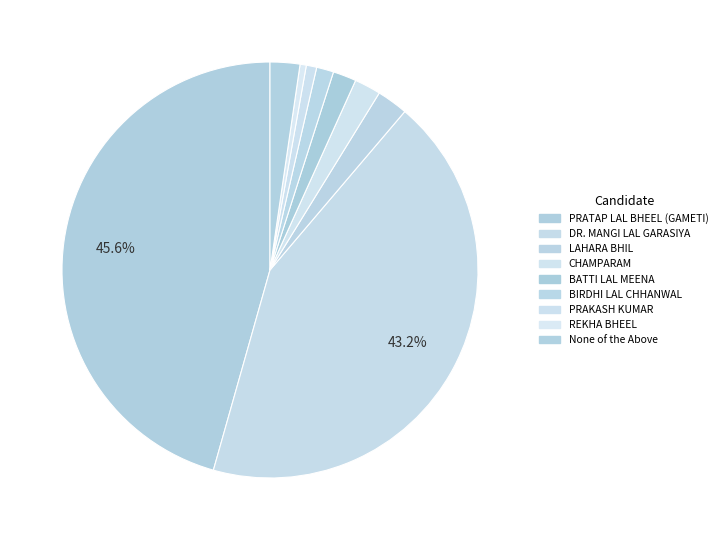

True or false: LAHARA BHIL accounts for 2% of the total.

True